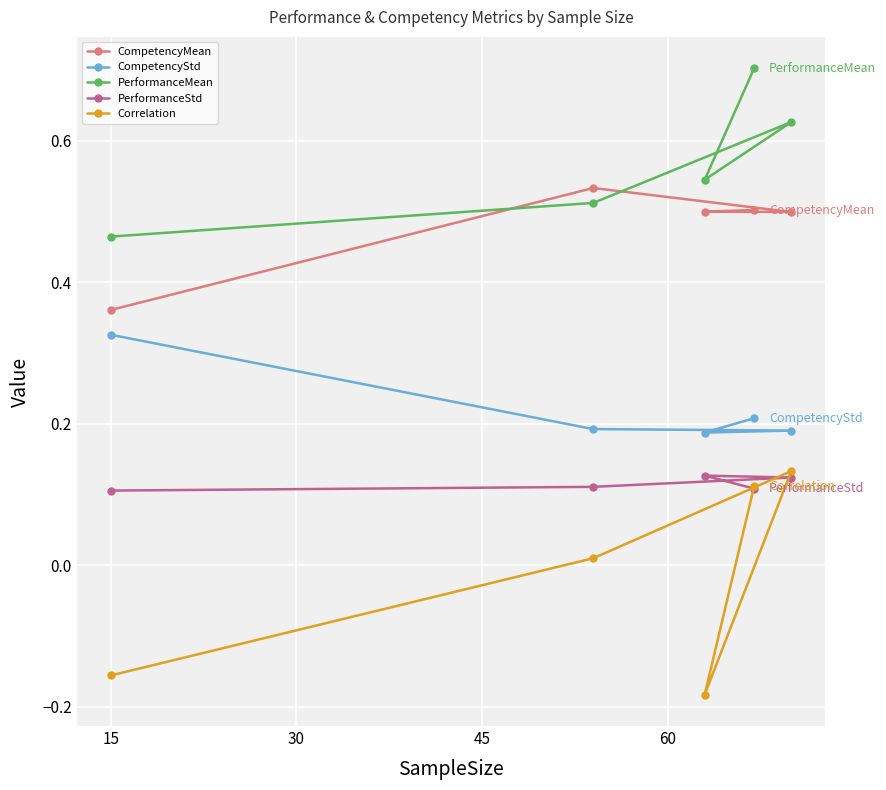

Which series has the largest total across all categories?

PerformanceMean